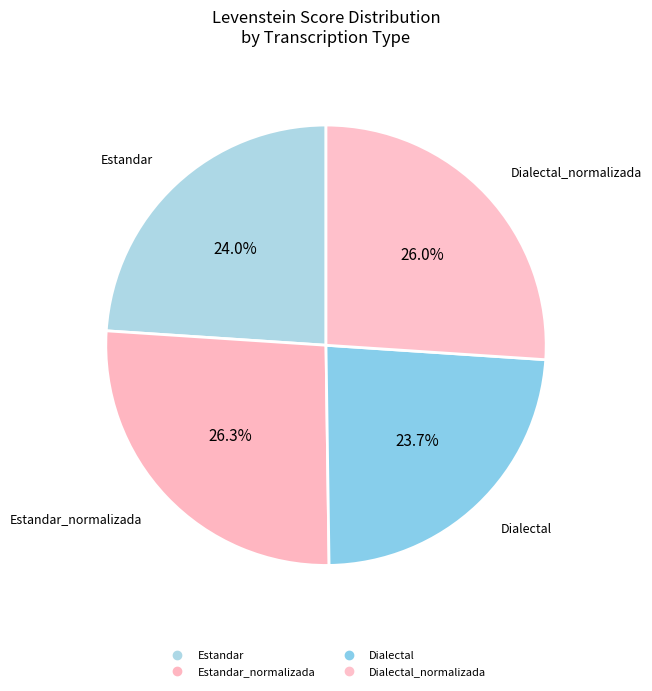

How many slices are in this pie chart?

4